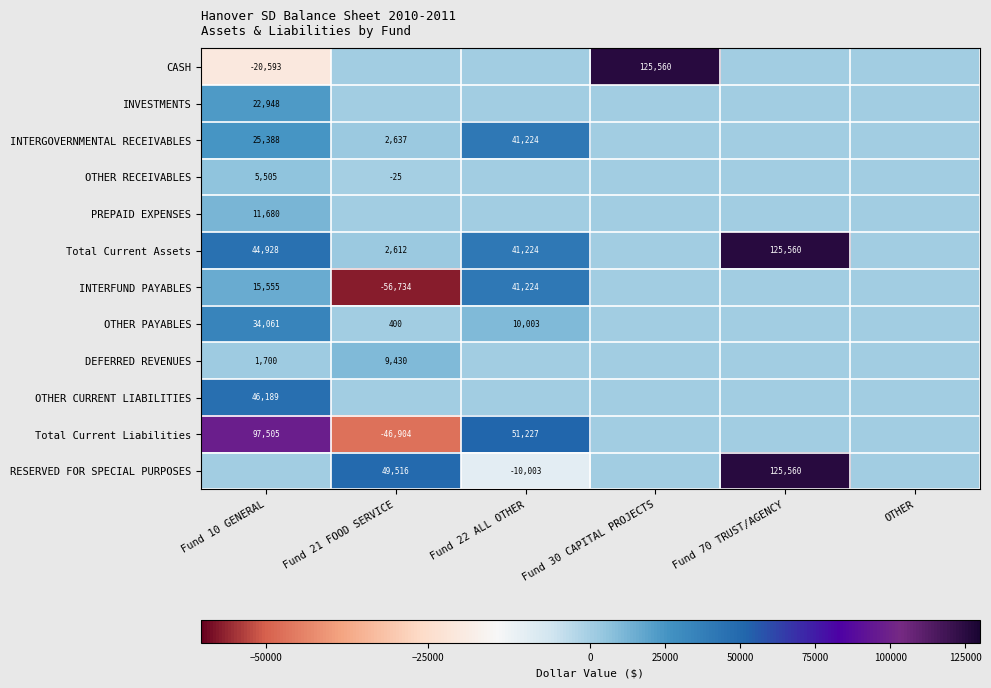

The value of OTHER PAYABLES at Fund 10 GENERAL is 34061. True or false?

True